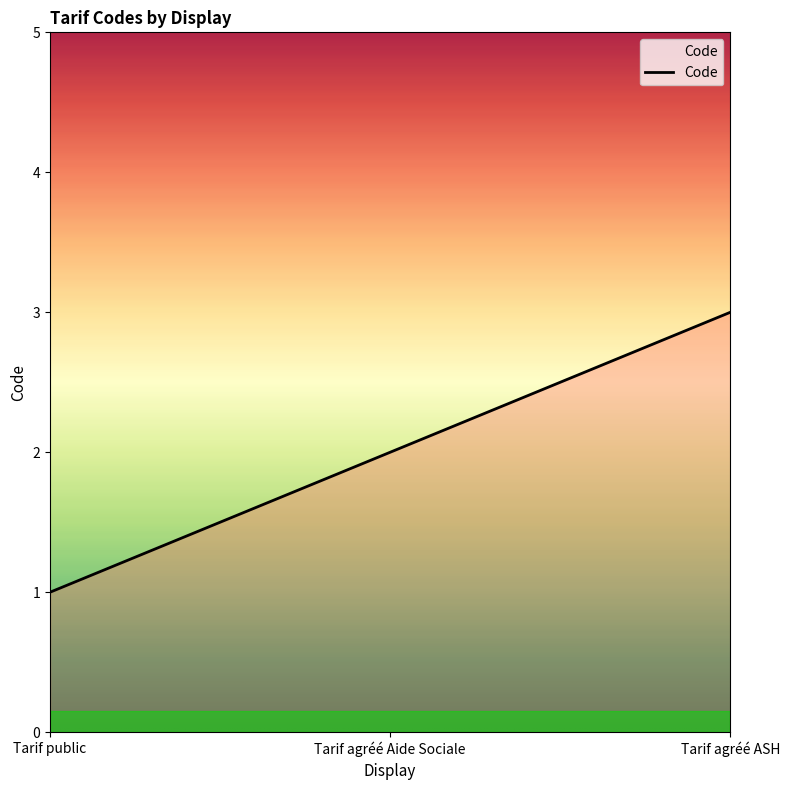

What is the greatest value displayed?

3